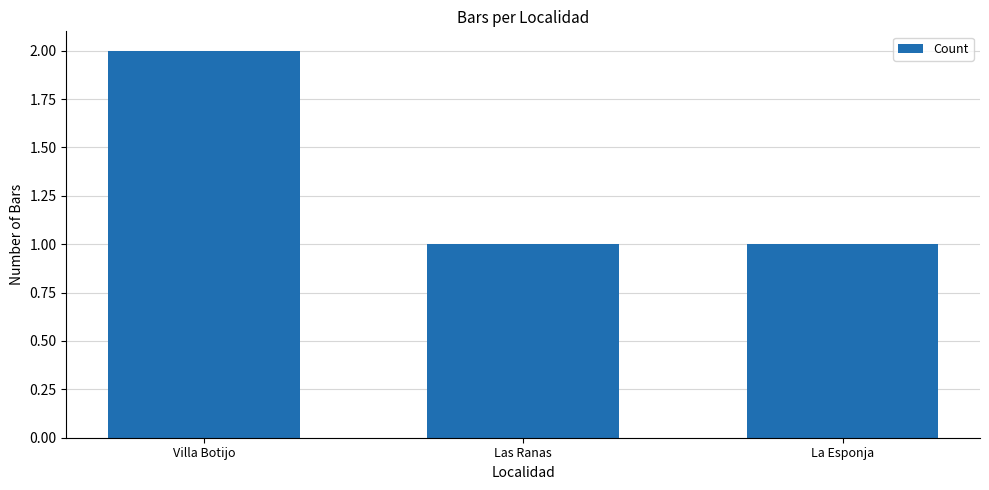

What position from the left is Villa Botijo?

1